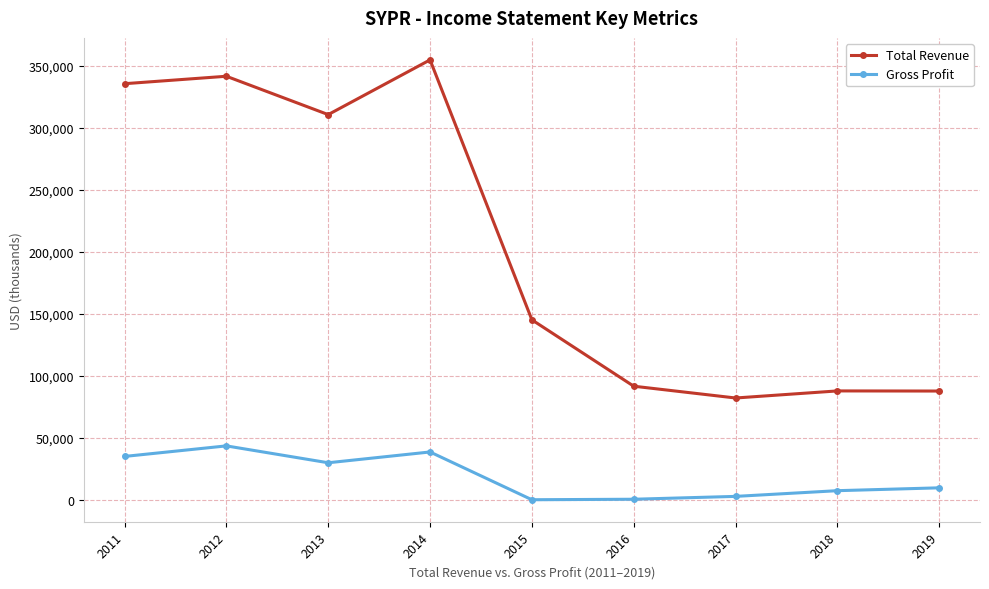

Which series has the largest range (max minus min)?

Total Revenue